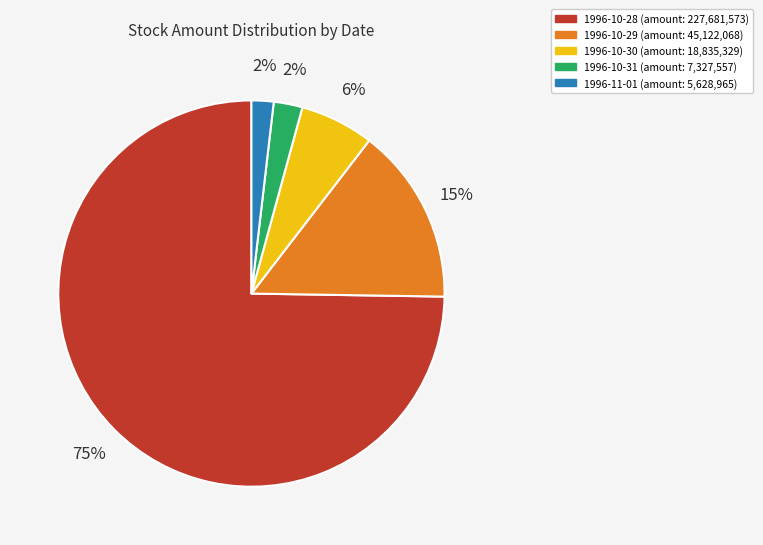

Which slice is the largest?

1996-10-28